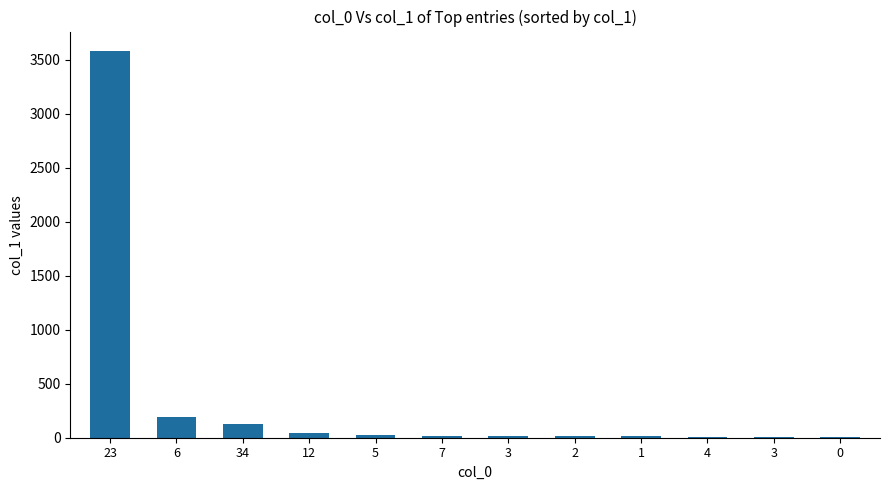

List the labels in order of value, largest first.

23, 6, 34, 12, 5, 7, 3, 2, 1, 4, 3, 0